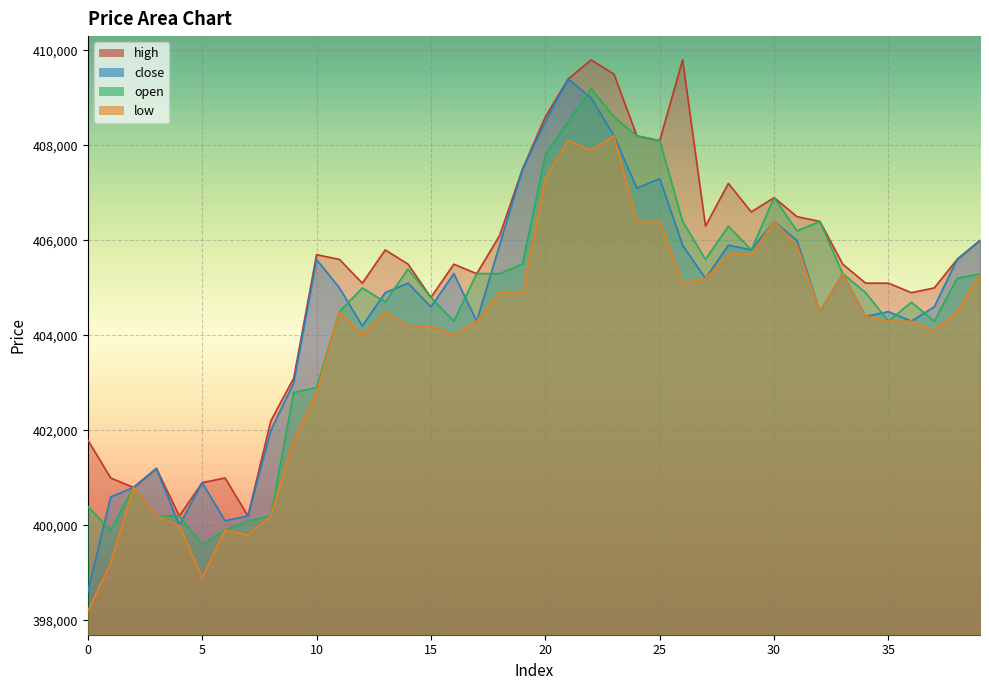

Between which two adjacent categories do close and open first intersect?

0 and 1